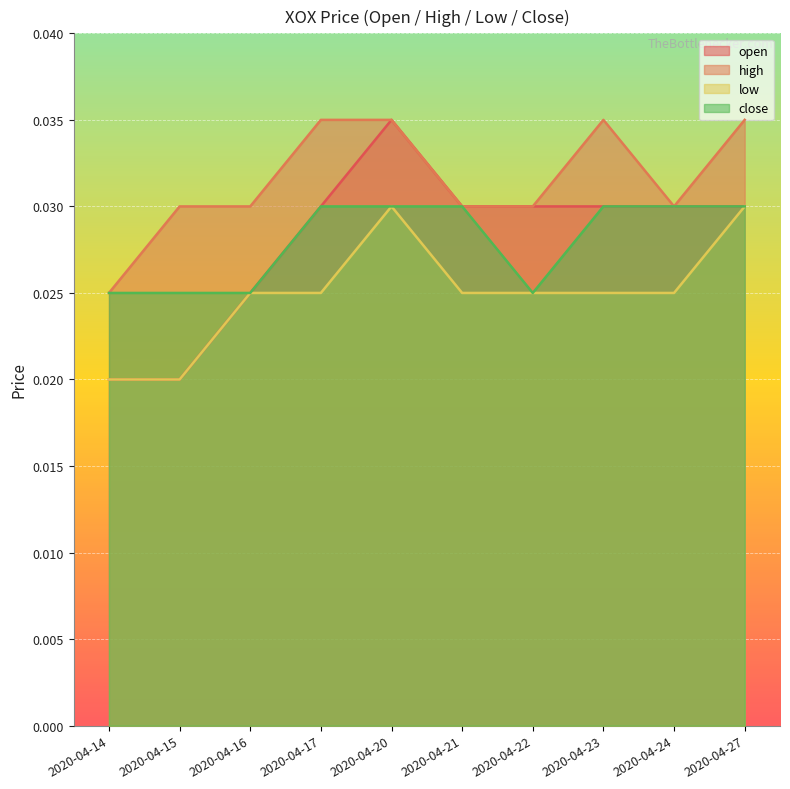

What are all the series names shown in the legend?

open, high, low, close